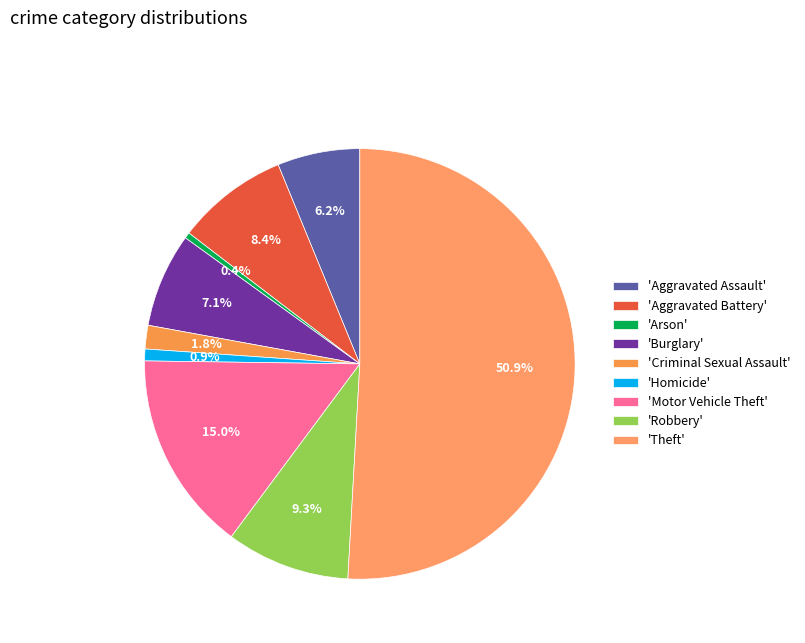

How many segments does this pie chart have?

9